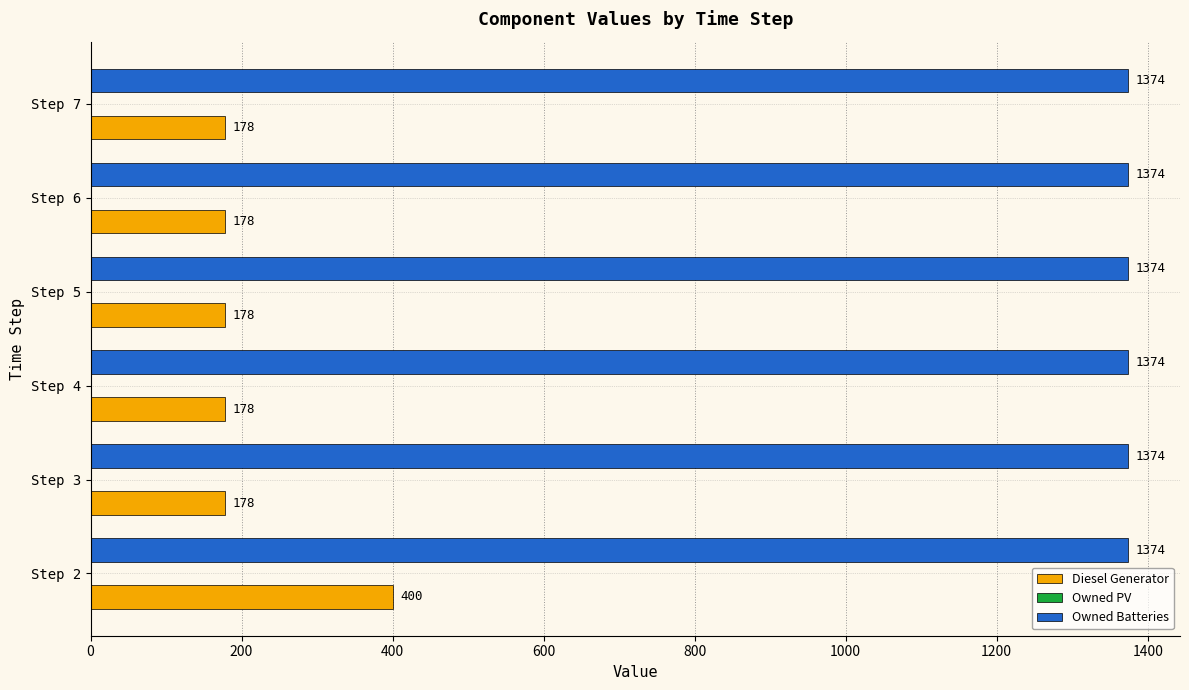

Which series changed the most between Step 2 and Step 4?

Diesel Generator